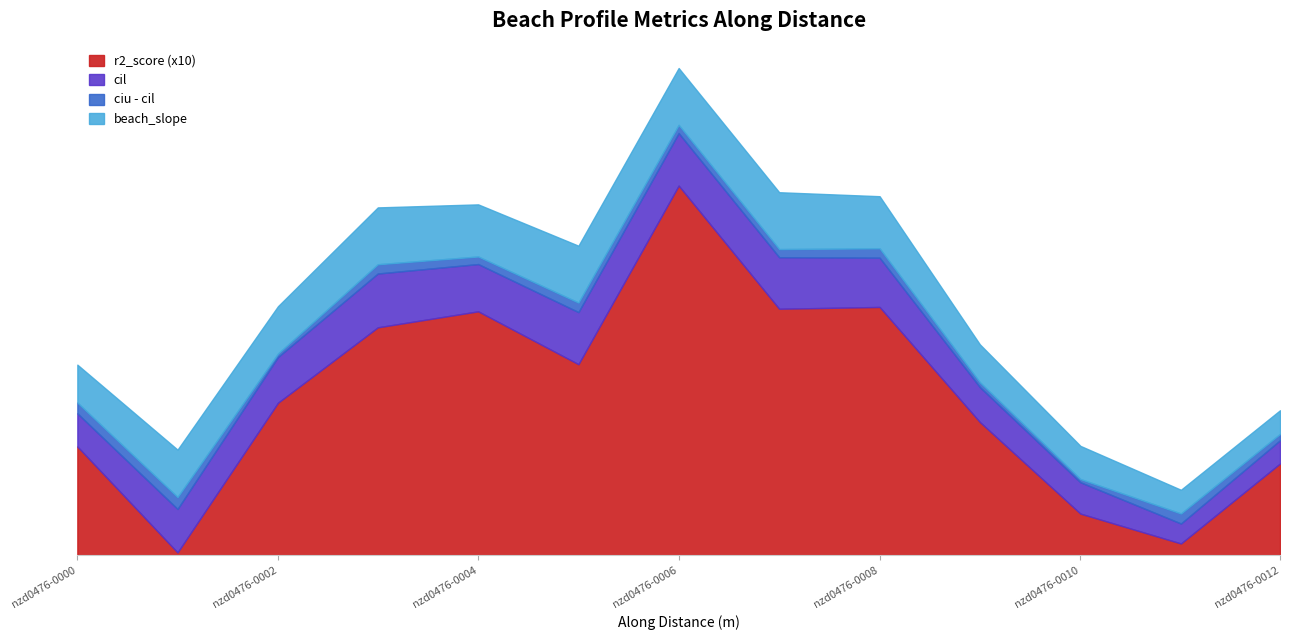

Count the number of categories in the chart.

13